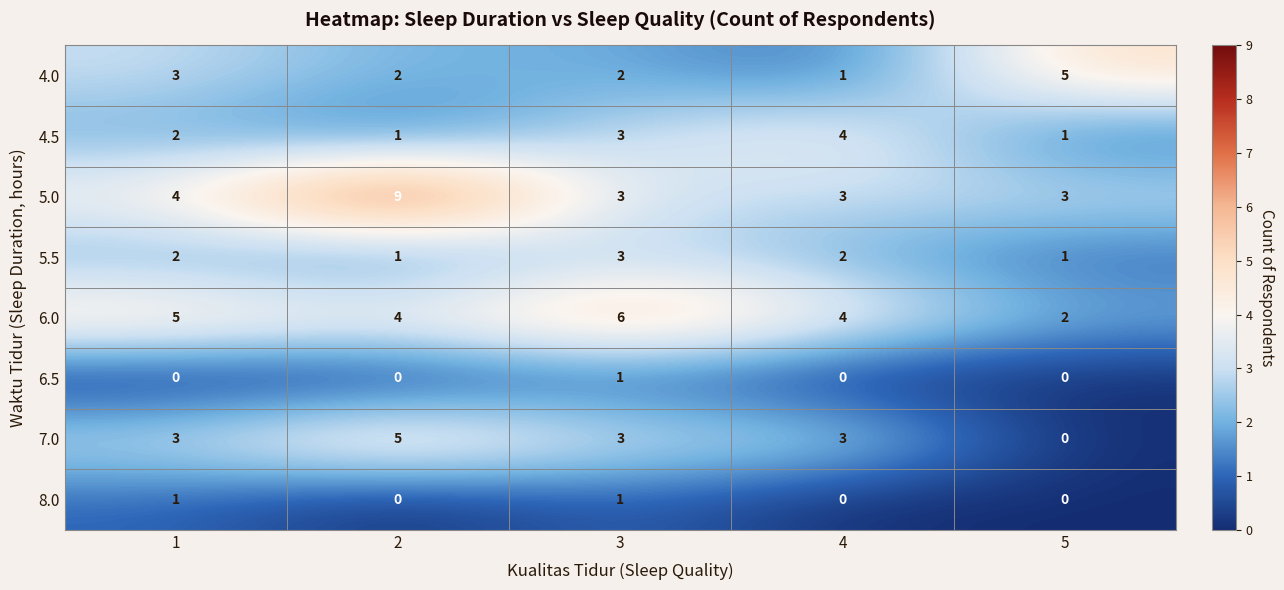

Read the 7.0 value at 3.

3